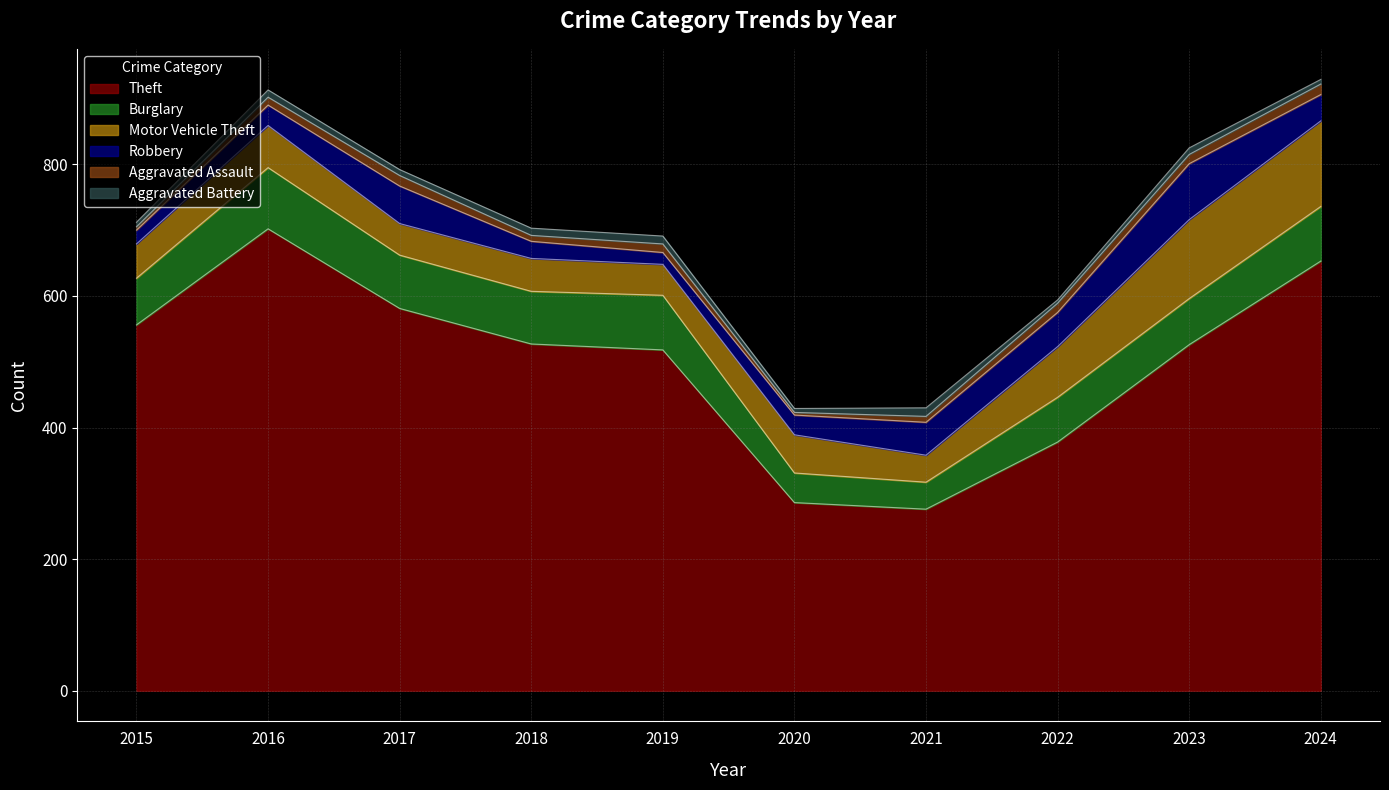

Which series has the largest range (max minus min)?

Theft